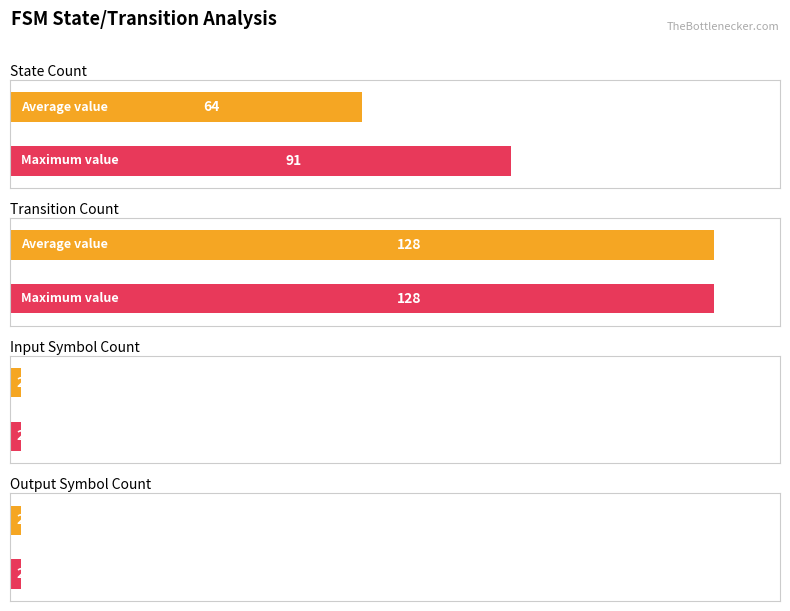

Read the Maximum utilization value at destination_state avg.

128